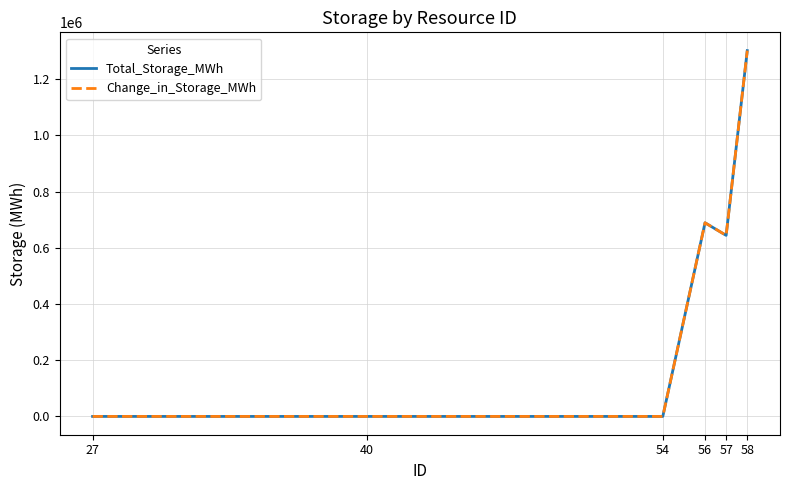

What is the total value across all series at 56?

1377759.0